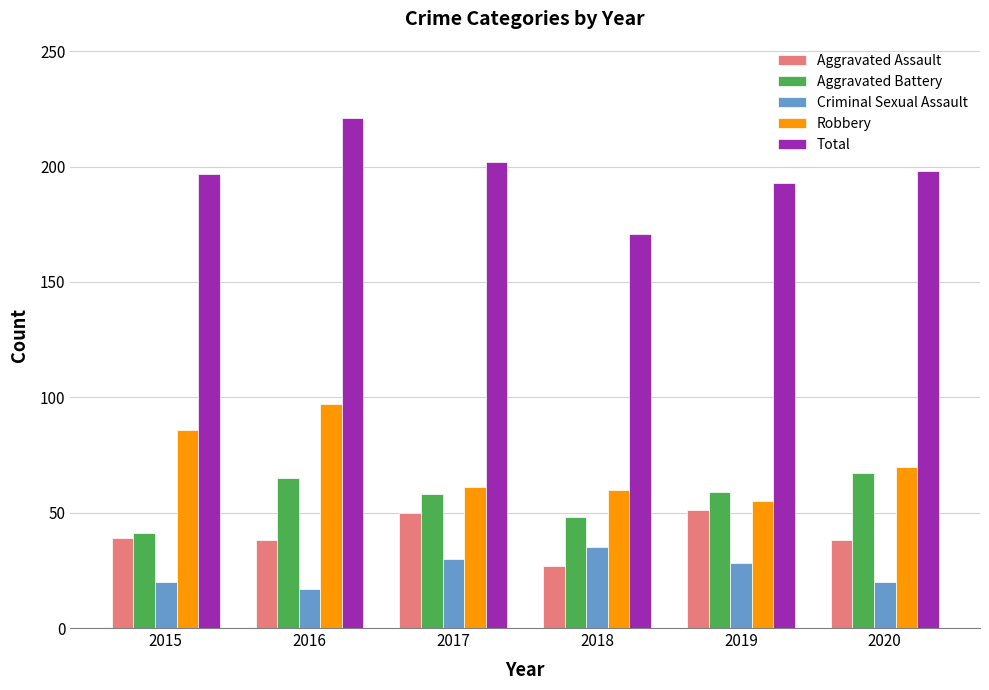

What is the spread (max minus min) of values at 2020?

178